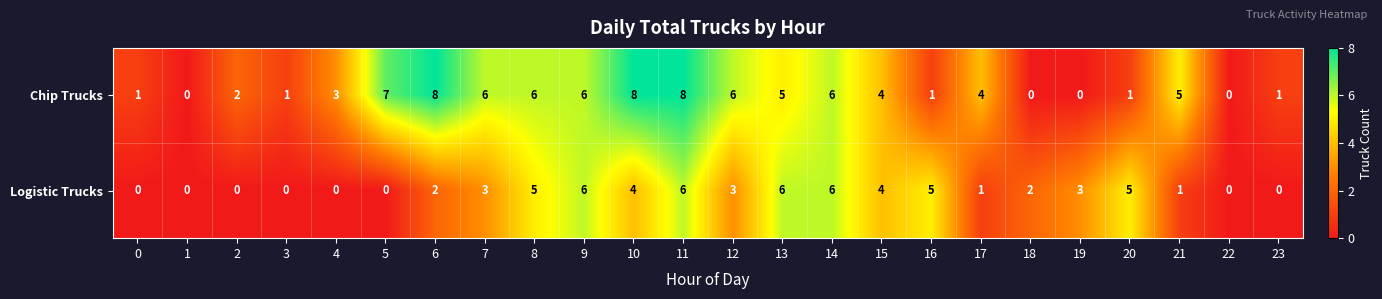

List the series in order of their overall mean, highest first.

Chip Trucks, Logistic Trucks